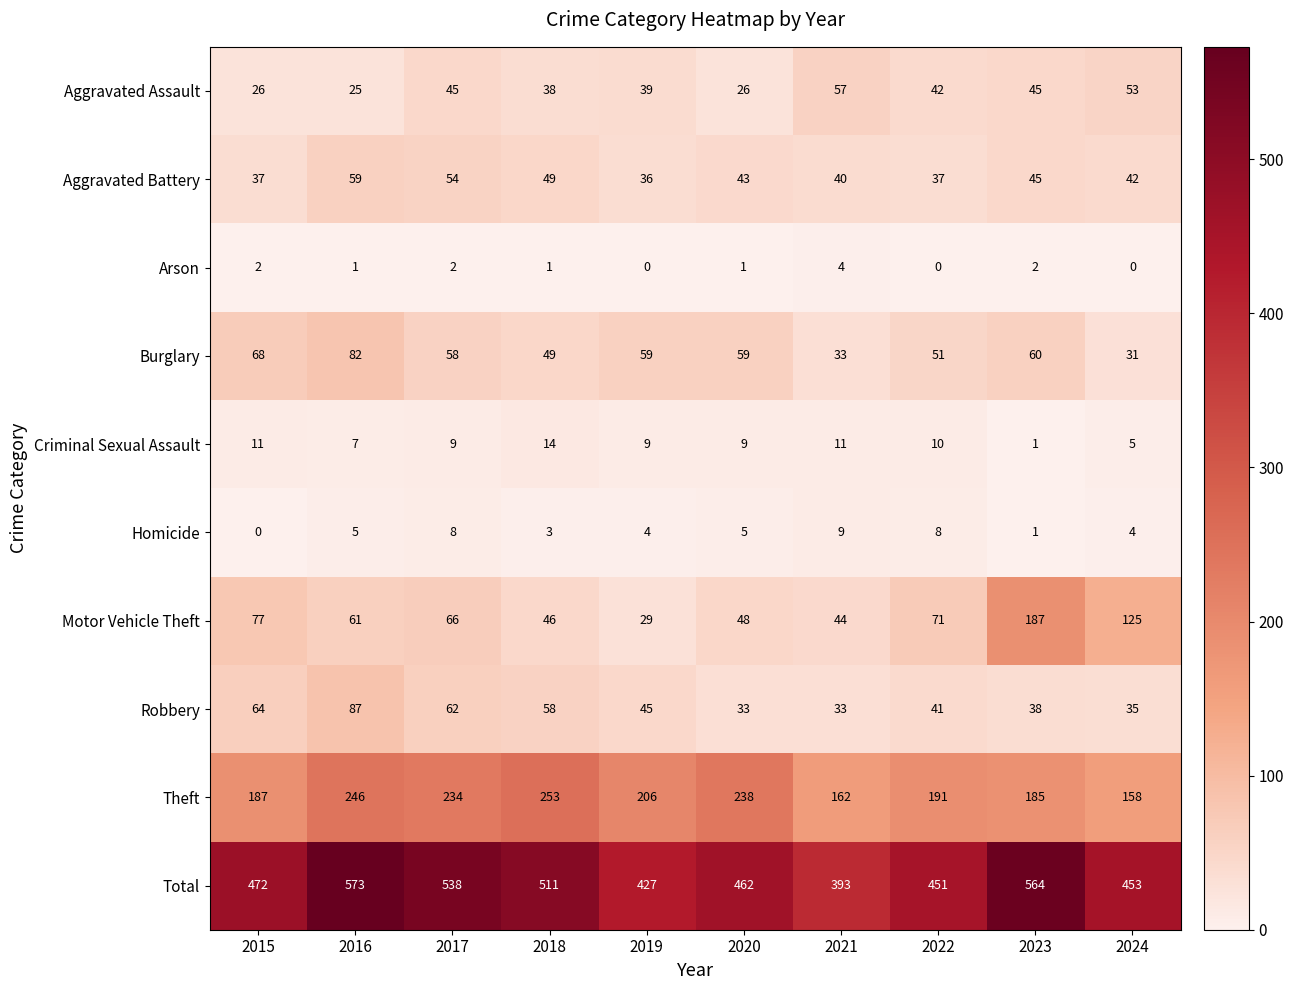

What is the average value of the Theft series?

206